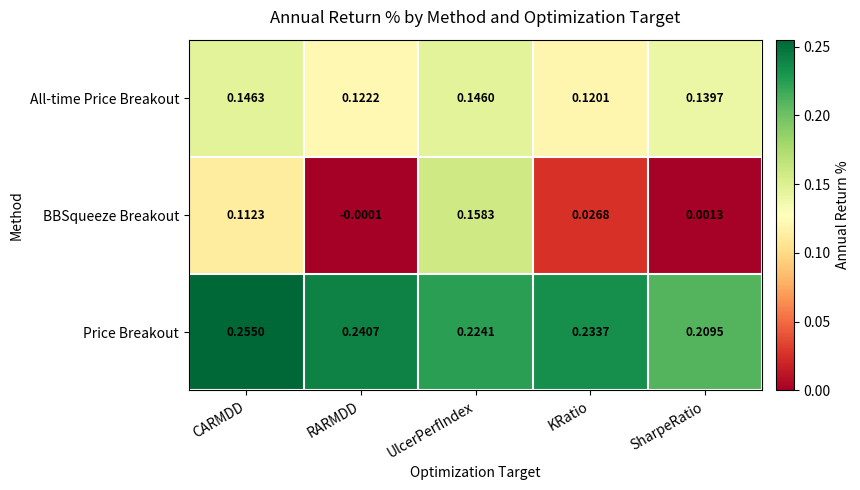

Which category has the highest value in the BBSqueeze Breakout series?

UlcerPerfIndex